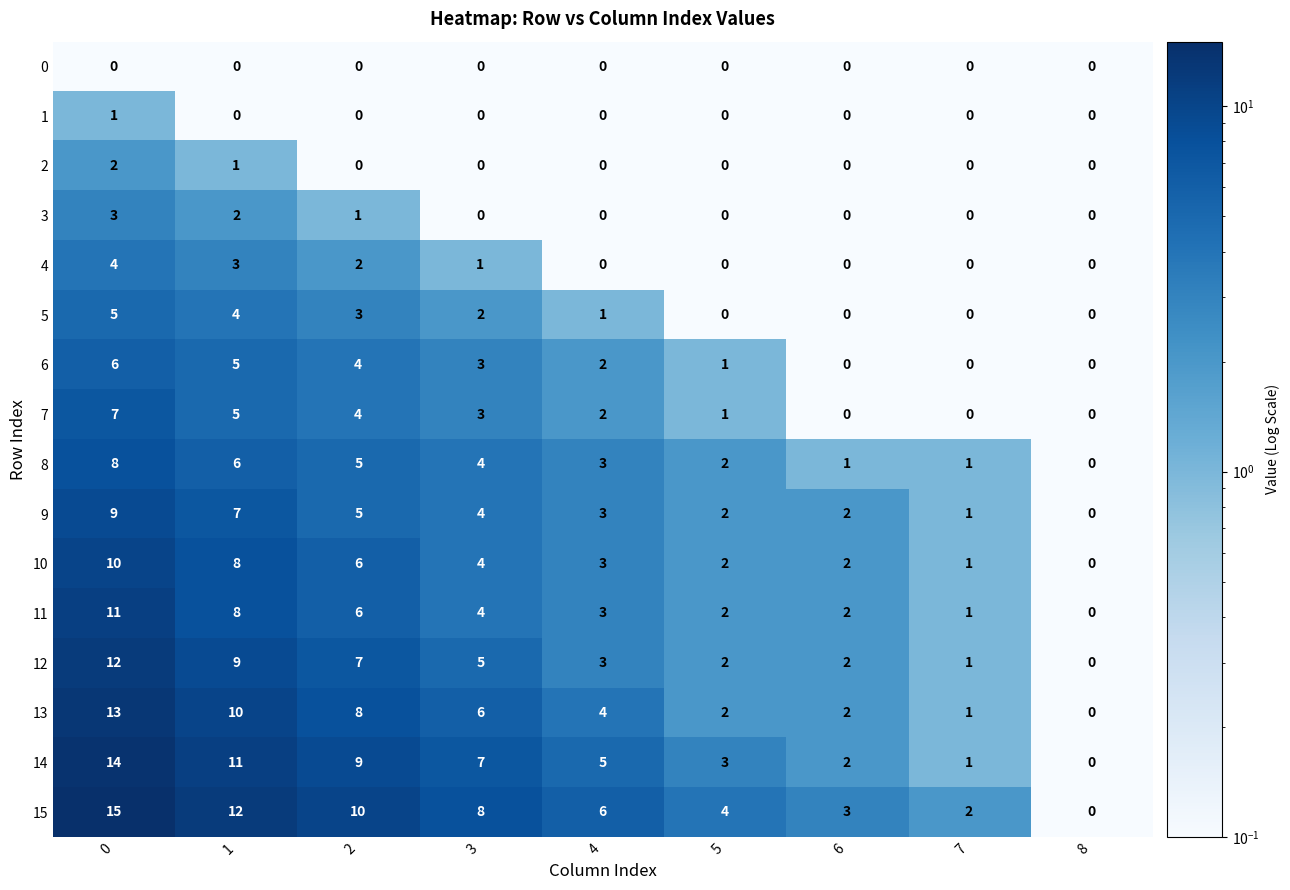

Count the 8 values in the range 1 to 5.

6